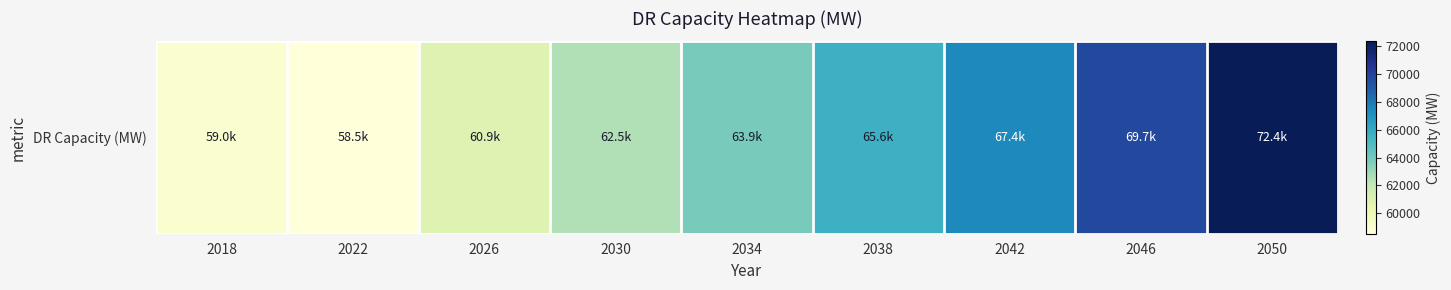

Reading right to left, what are all the values shown in this chart?

72359.2	69726.3	67430.1	65617.9	63904.1	62478.6	60929.9	58518.0	59000.0